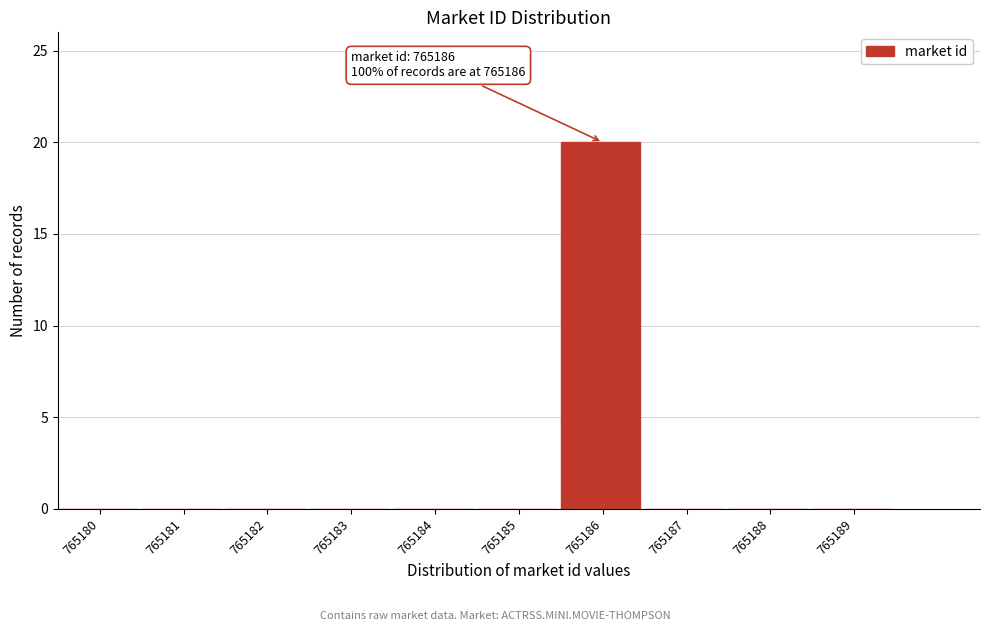

Reading left to right, list all the values displayed in this chart.

765180=0	765181=0	765182=0	765183=0	765184=0	765185=0	765186=20	765187=0	765188=0	765189=0